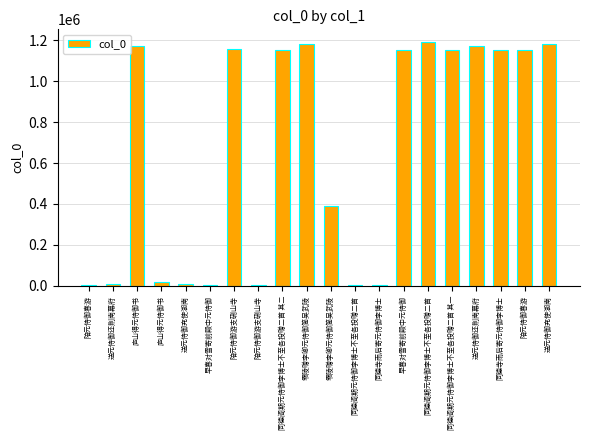

How many bars are there in total?

20